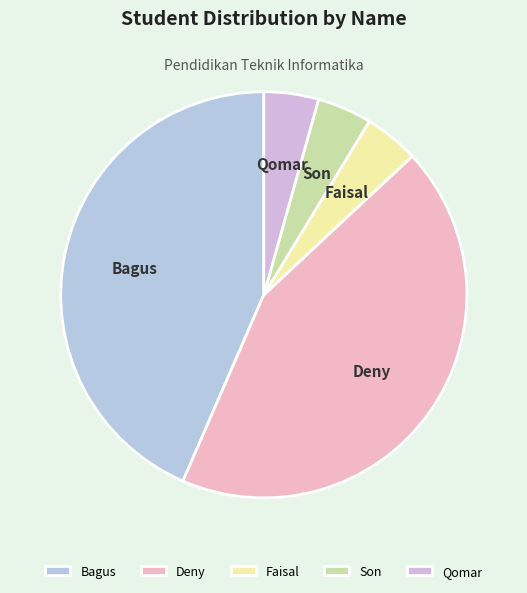

Which has a higher value, Faisal or Bagus?

Bagus